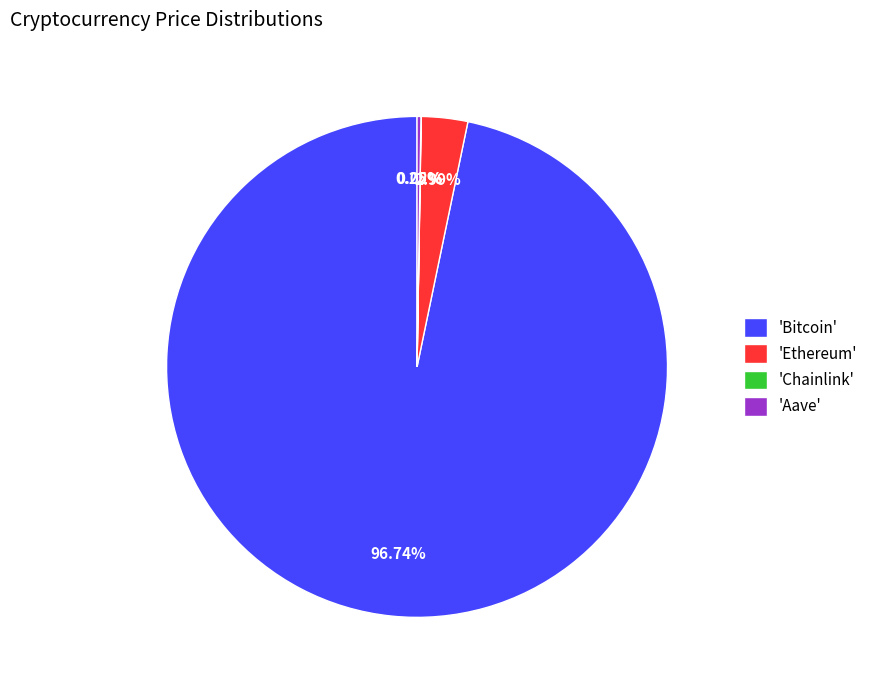

Is 'Bitcoin' the majority of the pie?

Yes